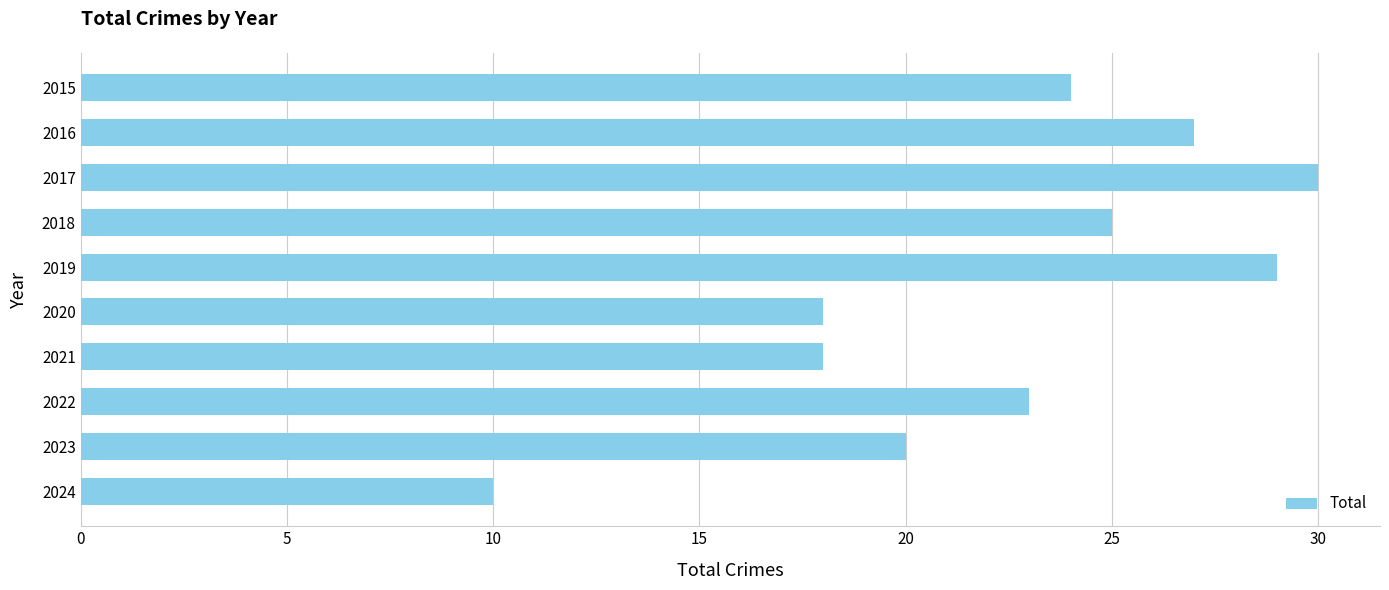

What is the value of the 9th bar from the top?

20